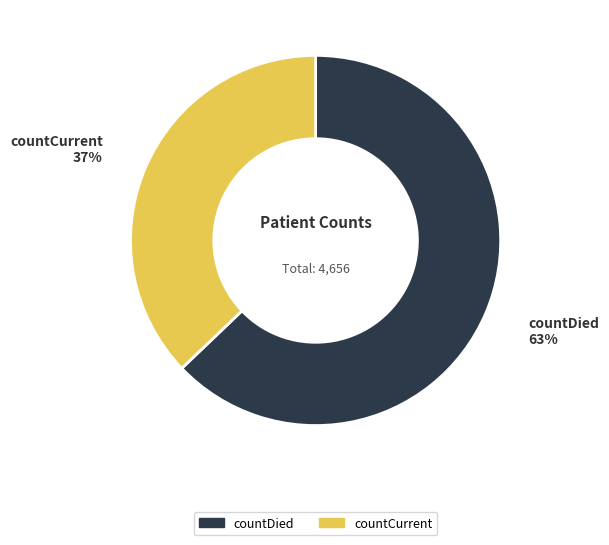

To the nearest percent, what is the difference between the largest and smallest slice percentages?

26%